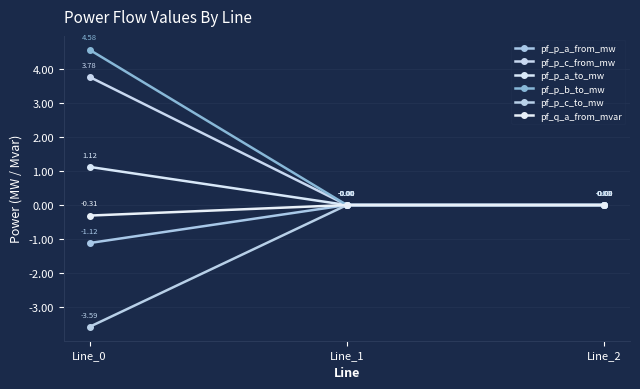

What is the sum of all pf_p_a_from_mw values?

-1.1